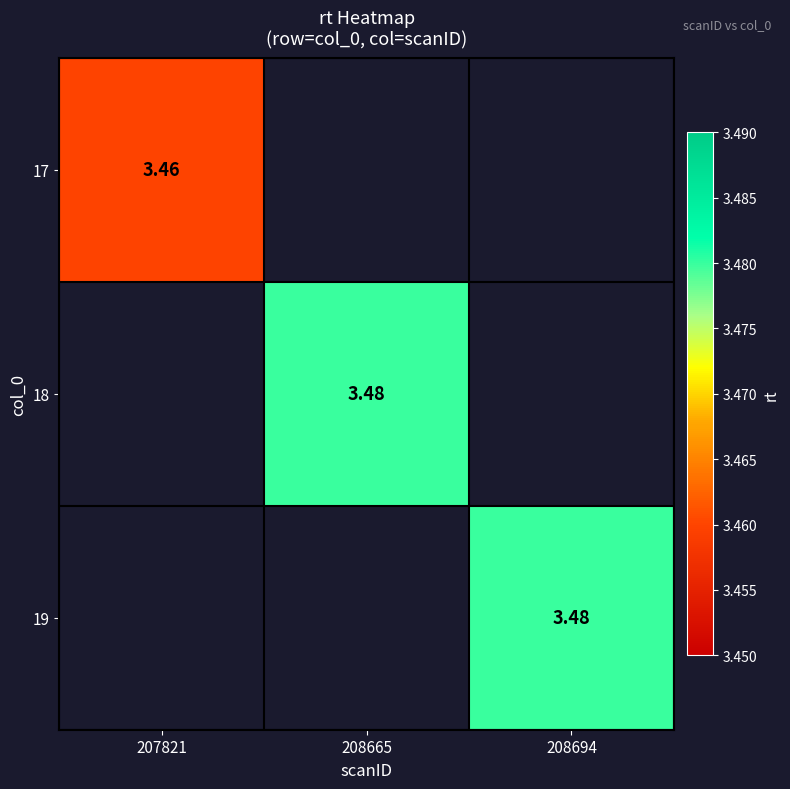

Between 208665 and 208694, which is larger?

208694